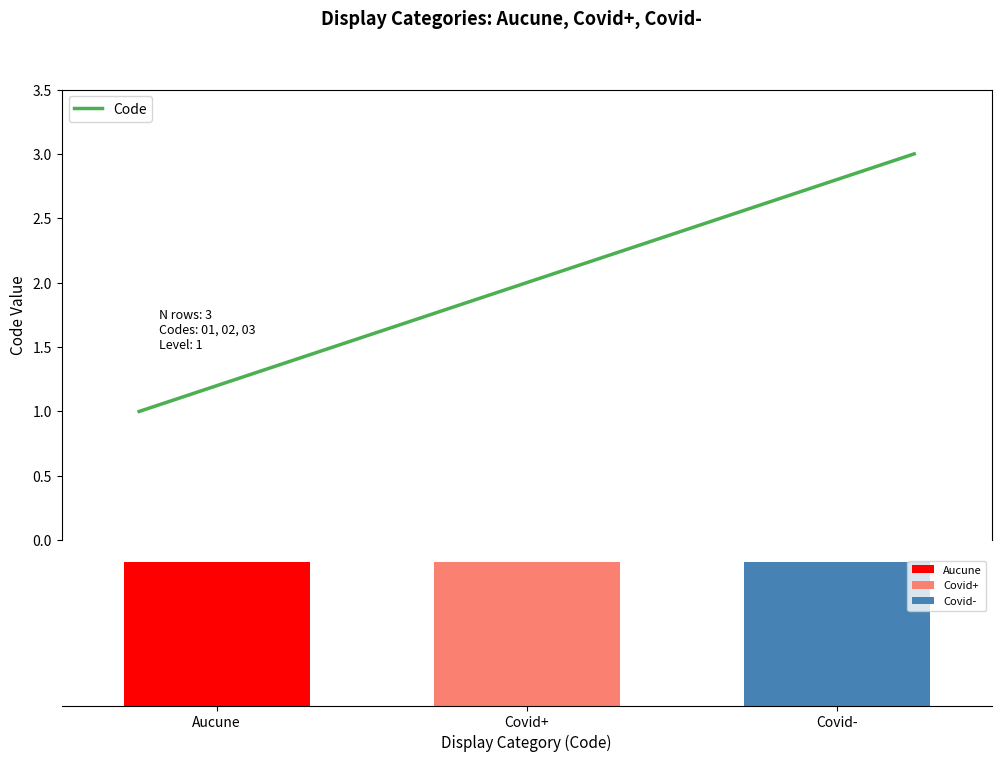

What is the label of the 2nd bar from the right?

Covid+